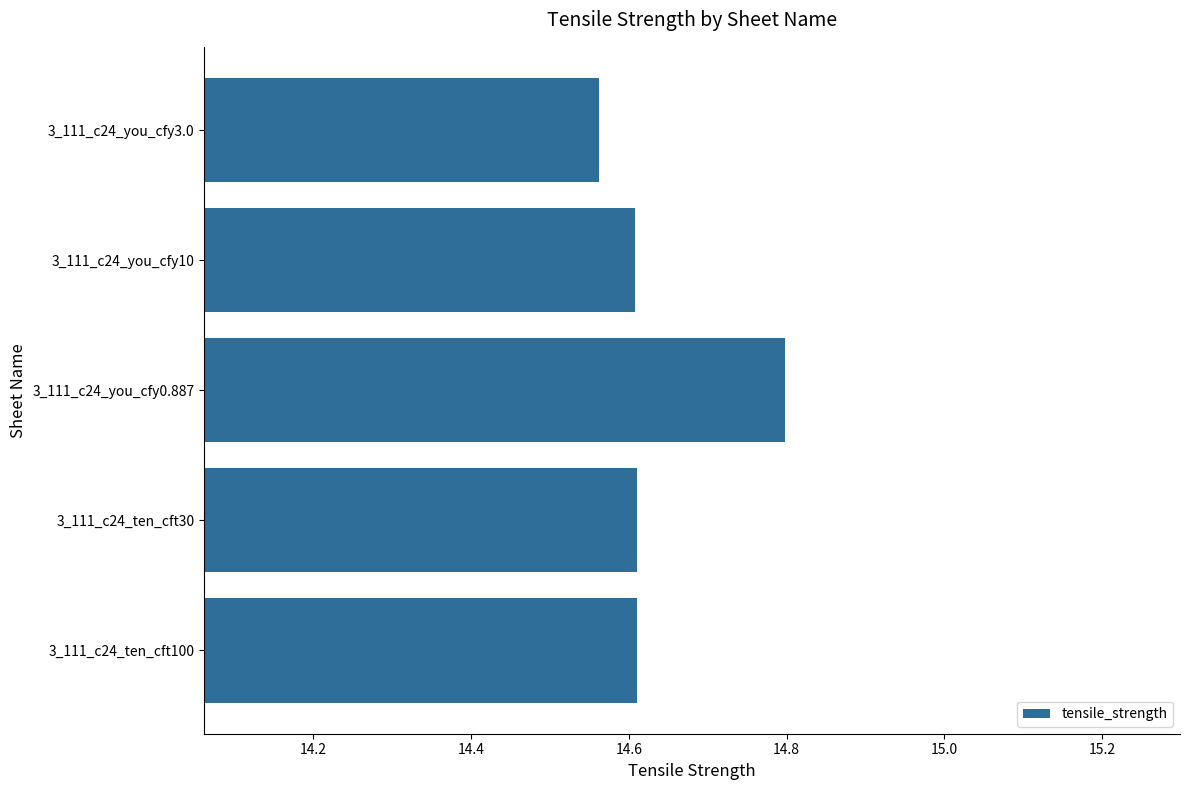

Is it true that the value at 3_111_c24_you_cfy10 is 10.0?

False